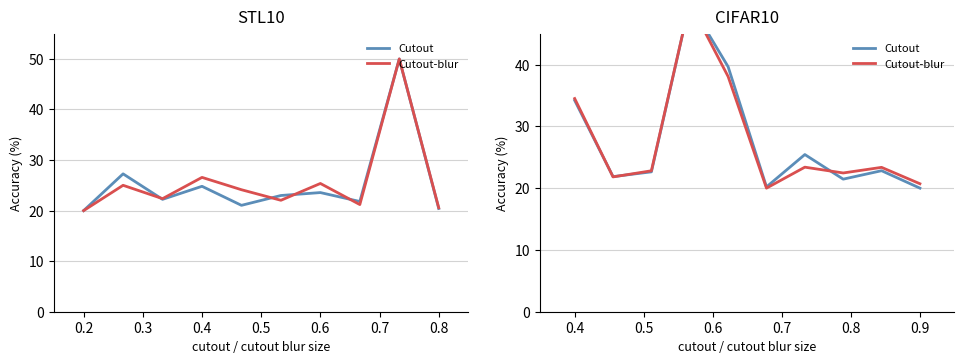

Does the chart have visible grid lines?

Yes